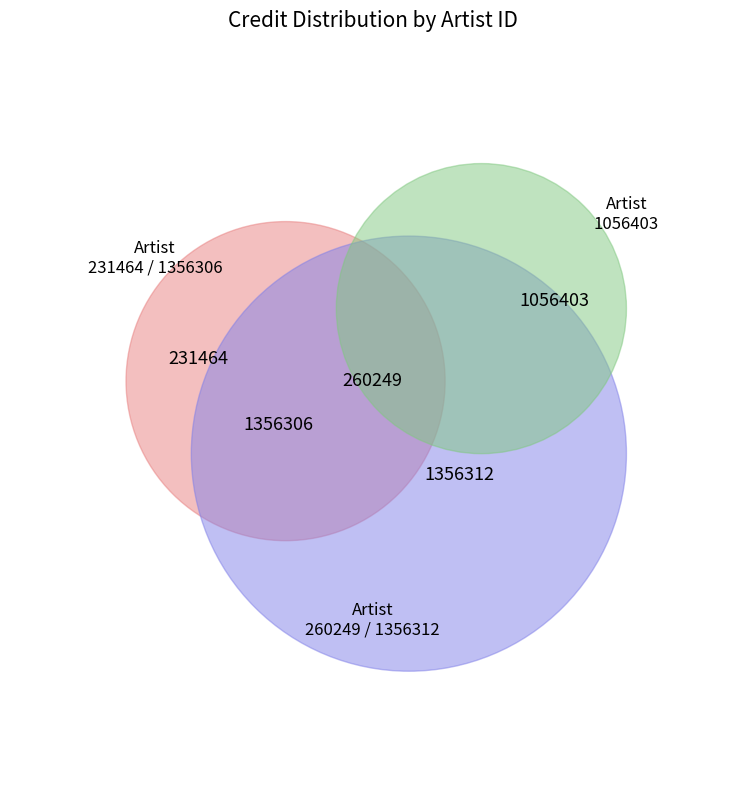

What is the ratio of the value at 260249 to the value at 1356312?

0.2